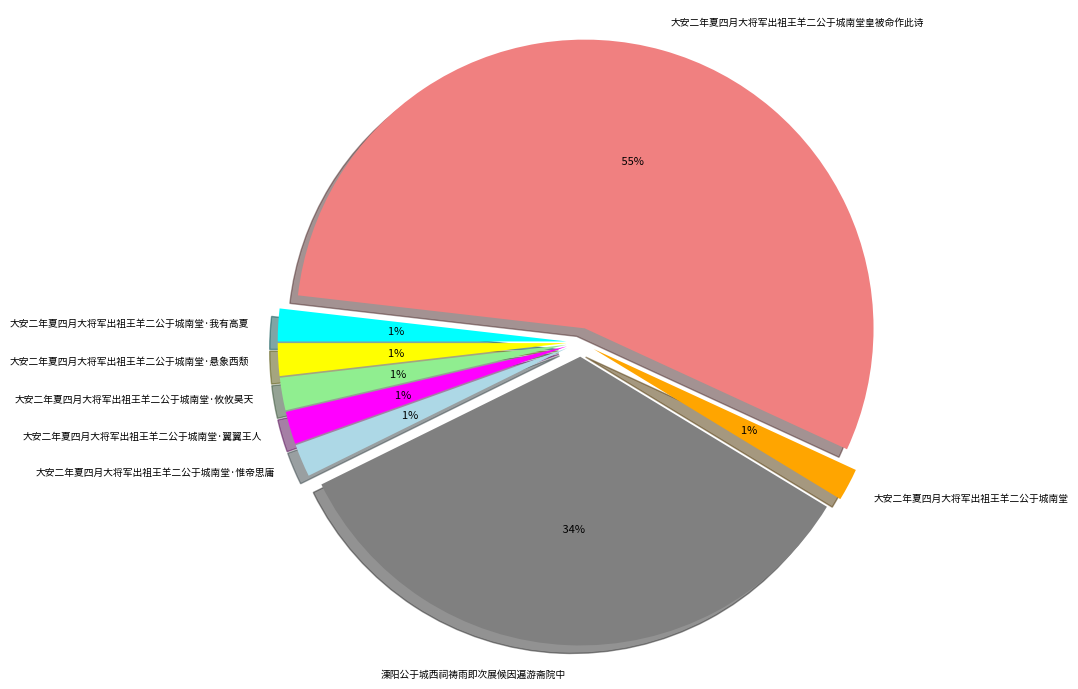

What percentage is NOT represented by 溧阳公于城西祠祷雨即次展候因遍游斋院中?

66.0%